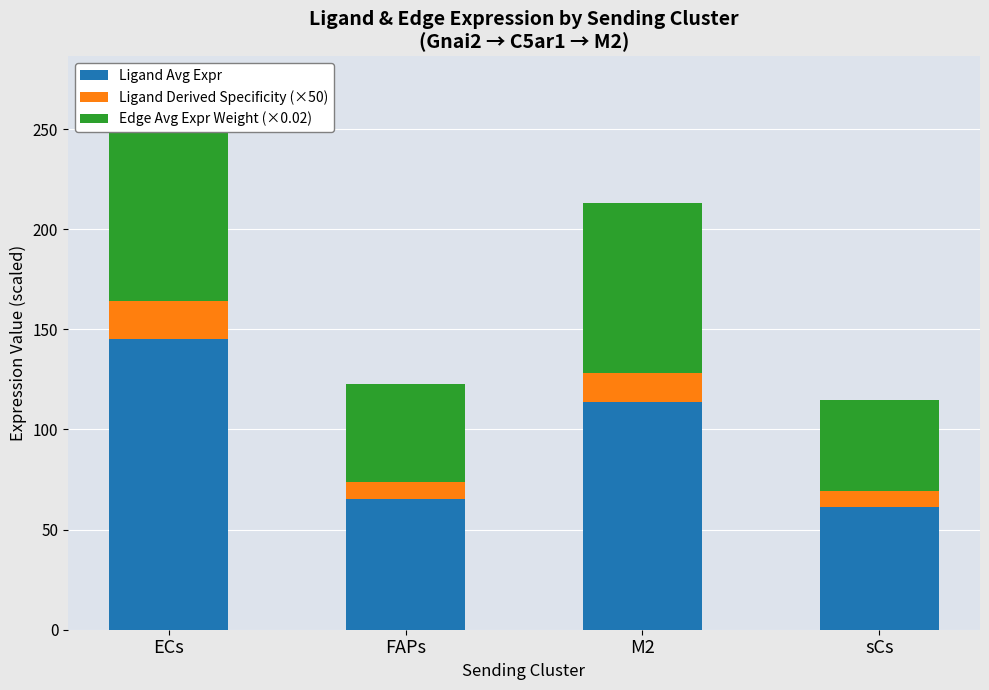

Reading left to right, transcribe all the data shown in this chart.

Ligand Avg Expr: ECs=145.3	FAPs=65.4	M2=113.6	sCs=61.2
Ligand Derived Specificity (×50): ECs=18.9	FAPs=8.5	M2=14.7	sCs=7.9
Edge Avg Expr Weight (×0.02): ECs=108.5	FAPs=48.8	M2=84.7	sCs=45.6